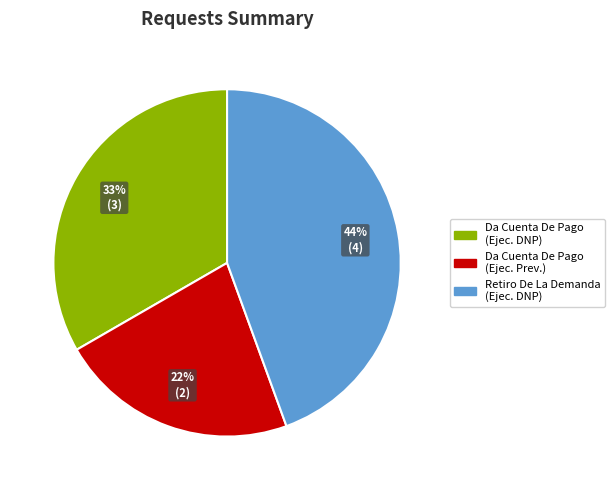

To the nearest percent, what is the difference between the largest and smallest slice percentages?

22%